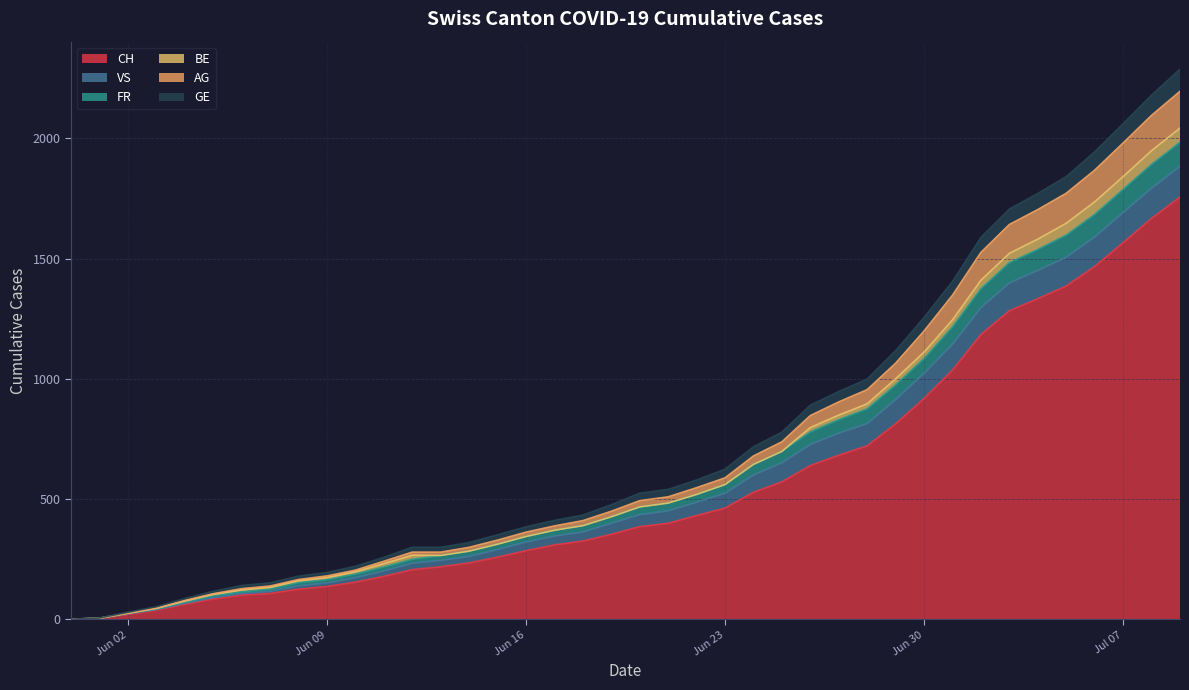

Which category has the lowest value across all series?

2020-05-31